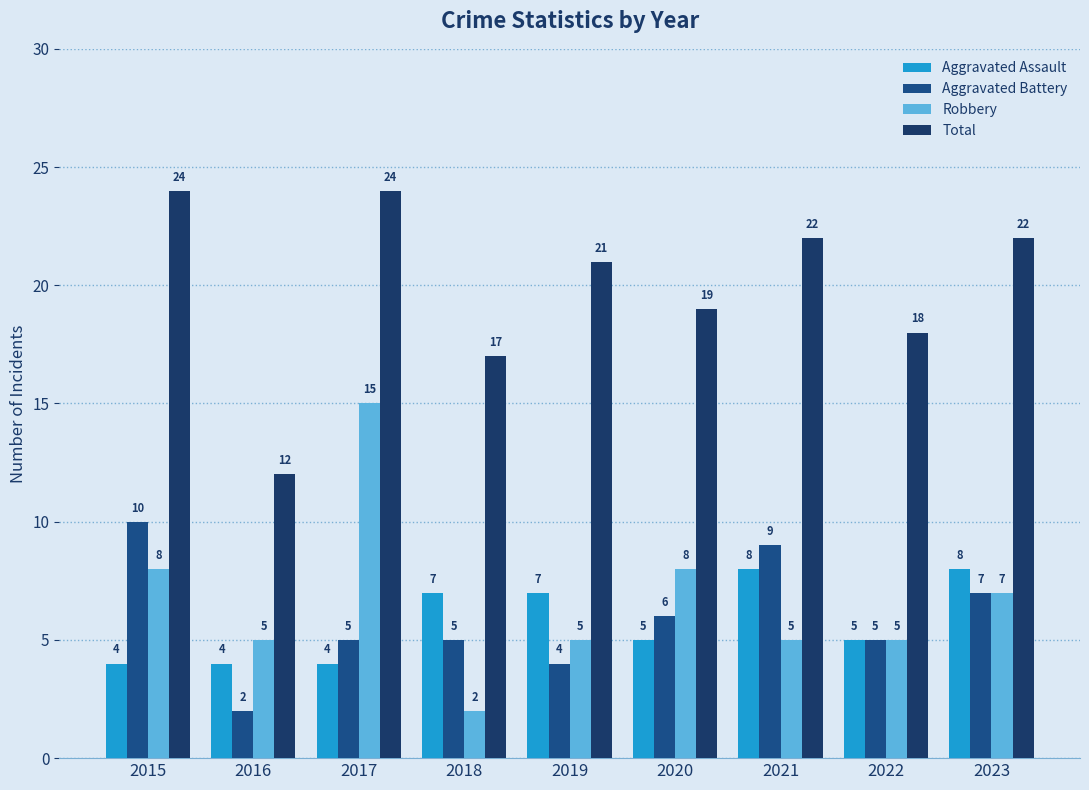

What is the minimum value for Aggravated Assault?

4